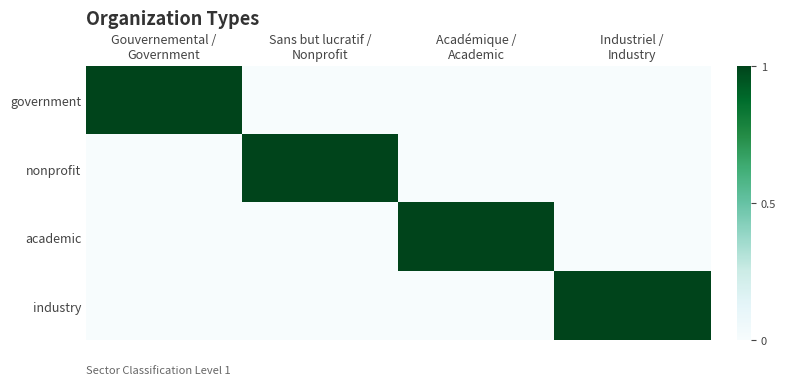

Reading left to right, list all the values displayed in this chart.

government: Gouvernemental /
Government=1	Sans but lucratif /
Nonprofit=0	Académique /
Academic=0	Industriel /
Industry=0
nonprofit: Gouvernemental /
Government=0	Sans but lucratif /
Nonprofit=1	Académique /
Academic=0	Industriel /
Industry=0
academic: Gouvernemental /
Government=0	Sans but lucratif /
Nonprofit=0	Académique /
Academic=1	Industriel /
Industry=0
industry: Gouvernemental /
Government=0	Sans but lucratif /
Nonprofit=0	Académique /
Academic=0	Industriel /
Industry=1